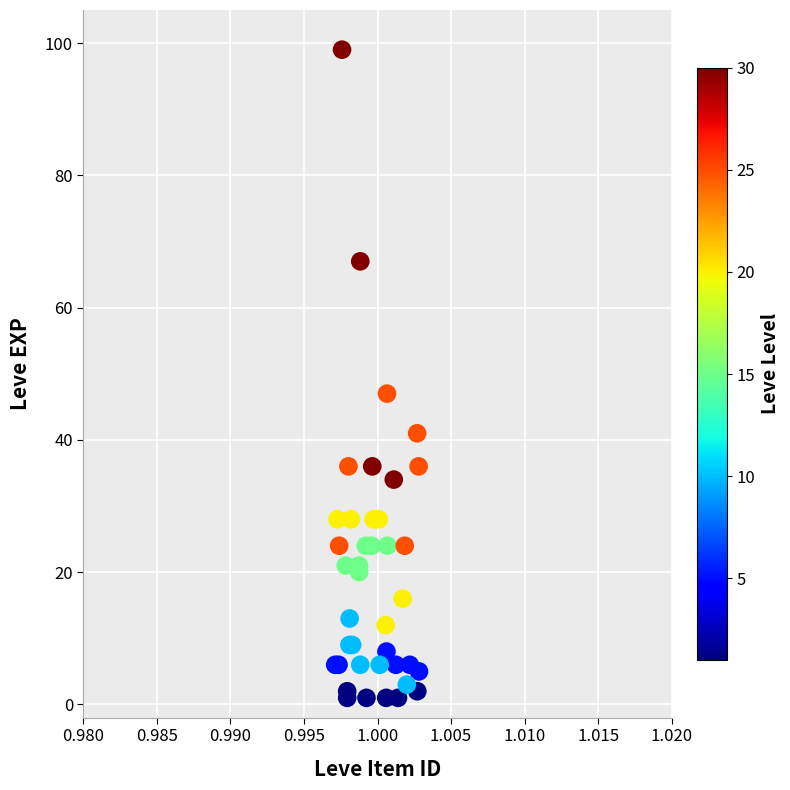

What Y value in the scatter plot is closest to 50?

47